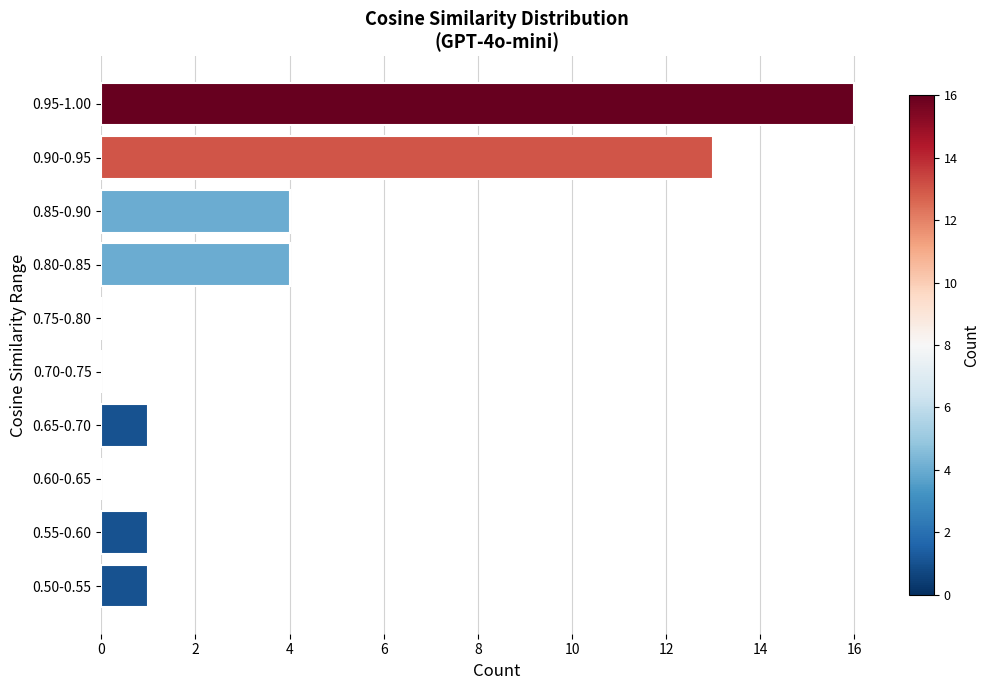

Reading top to bottom, what are all the values shown in this chart?

0.95-1.00=16	0.90-0.95=13	0.85-0.90=4	0.80-0.85=4	0.75-0.80=0	0.70-0.75=0	0.65-0.70=1	0.60-0.65=0	0.55-0.60=1	0.50-0.55=1